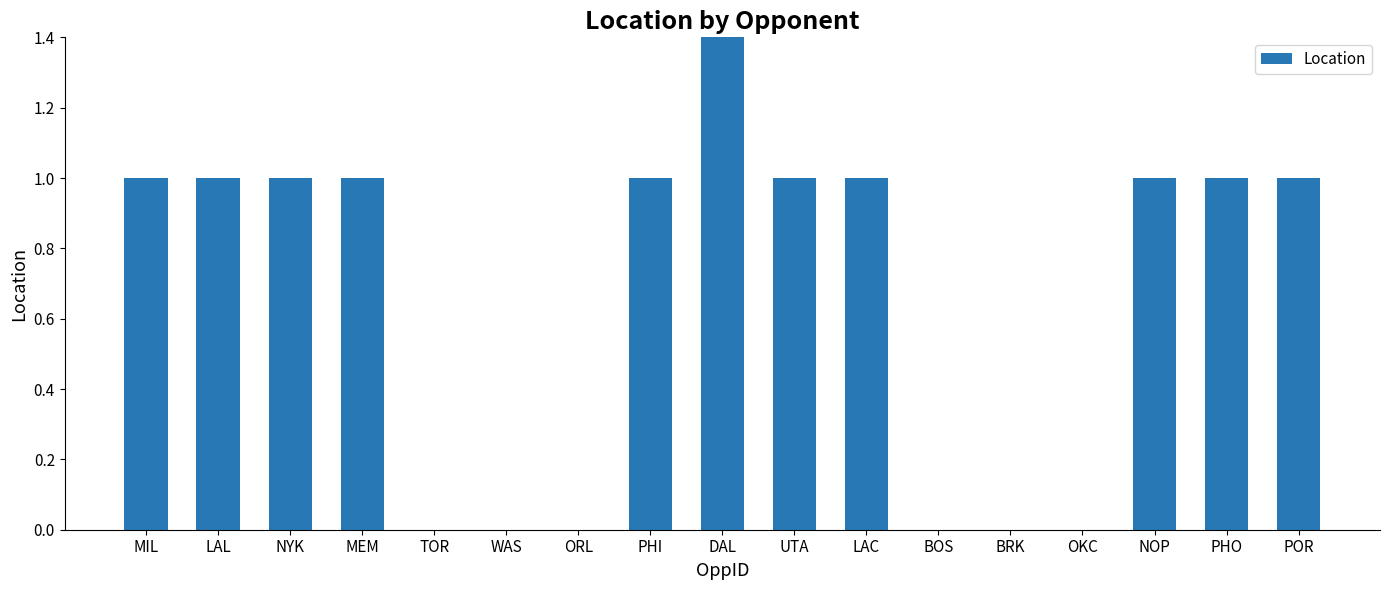

What is the ratio of the value at PHO to the value at NOP?

1.0